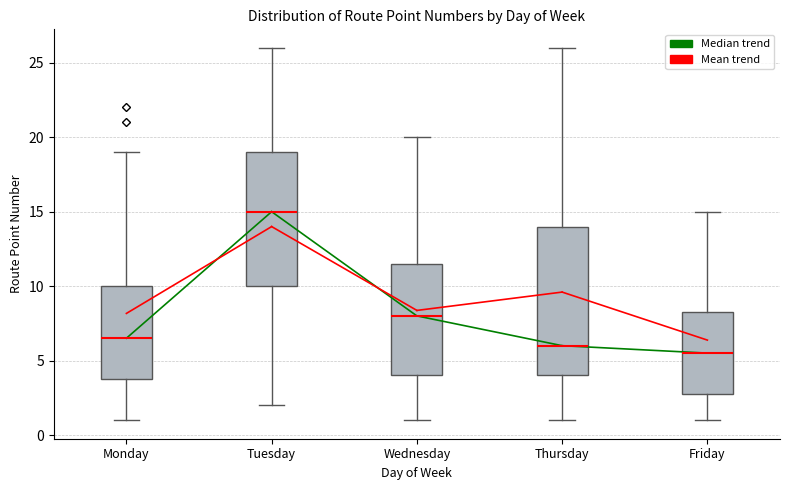

Reading left to right, transcribe this box plot: for each box, give where its median line is, the range the box spans, and where its two whiskers end, as read against the y-axis. The values are not printed on the chart, so give them approximately, as read against the axis.

Monday: median 6.5, box 4.0 to 10.0, whiskers 1.0 to 19.0
Tuesday: median 15.0, box 10.0 to 19.0, whiskers 2.0 to 26.0
Wednesday: median 8.0, box 4.0 to 11.5, whiskers 1.0 to 20.0
Thursday: median 6.0, box 4.0 to 14.0, whiskers 1.0 to 26.0
Friday: median 5.5, box 3.0 to 8.5, whiskers 1.0 to 15.0